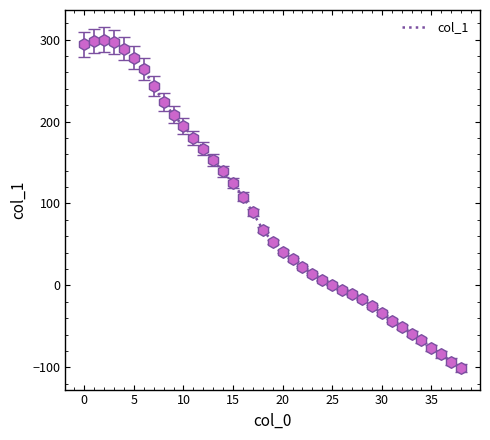

What is the maximum value shown in the chart?

300